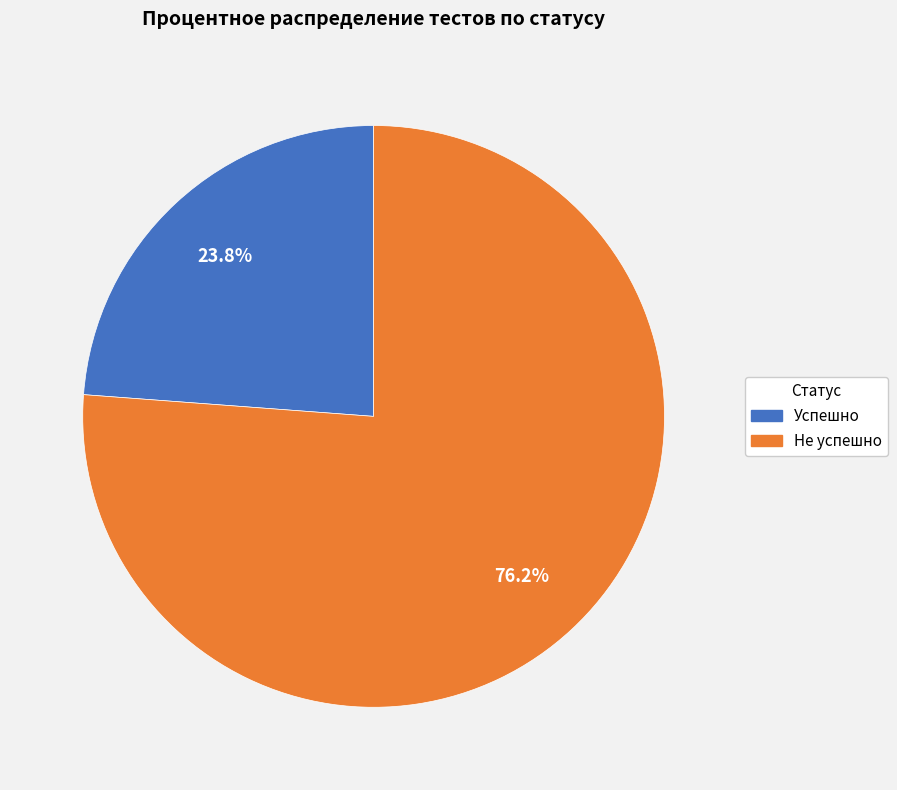

Between Успешно and Не успешно, which is larger?

Не успешно